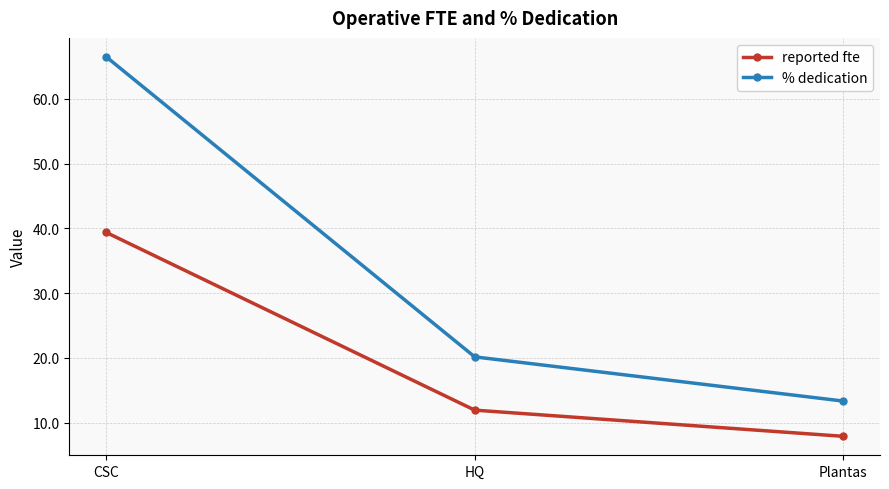

Which series has the largest range (max minus min)?

% dedication